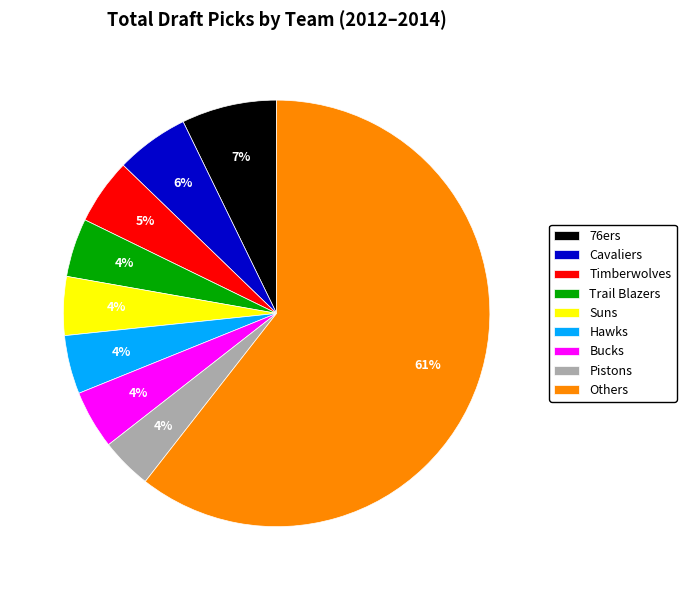

Which slice is the largest?

Others